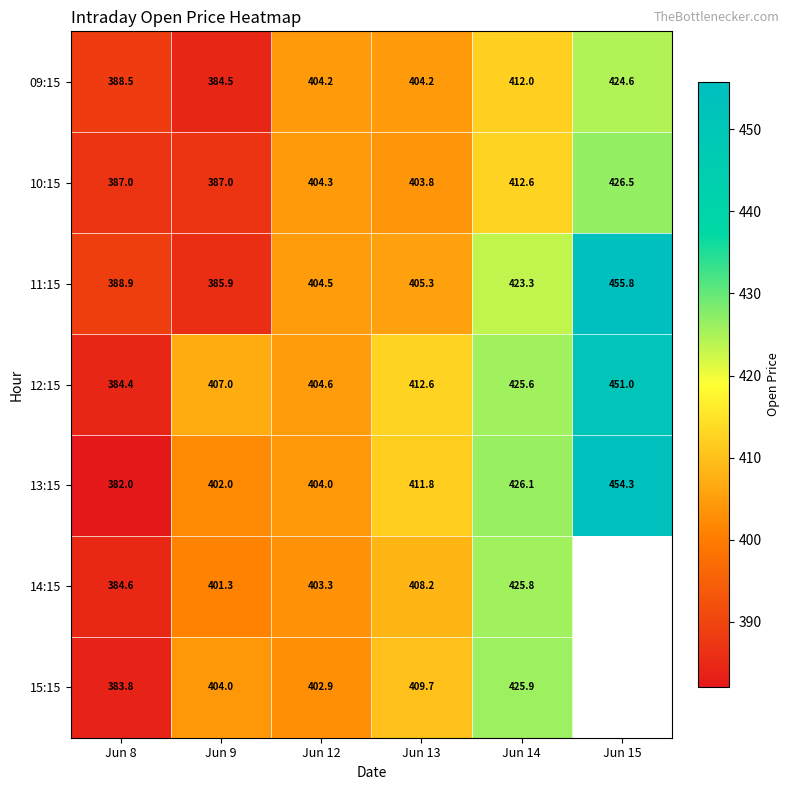

The 11:15 series shows 404.5 at Jun 12. True or false?

True